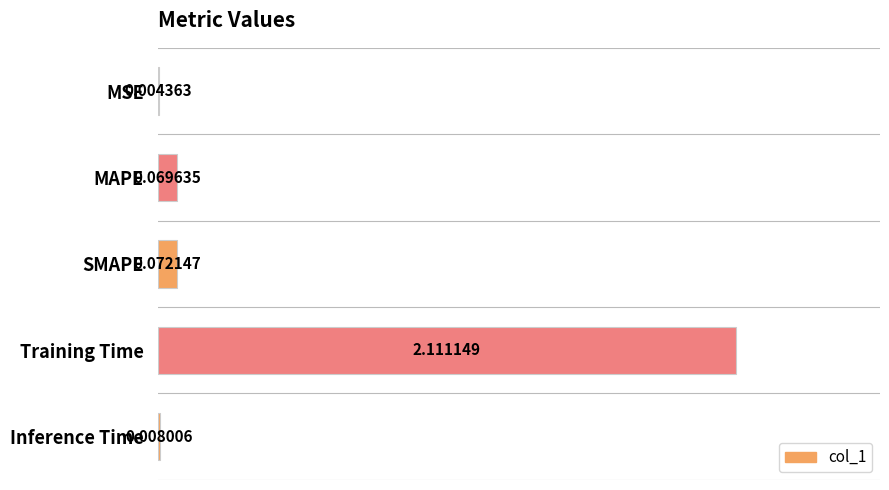

Between MSE and MAPE, which is larger?

MAPE